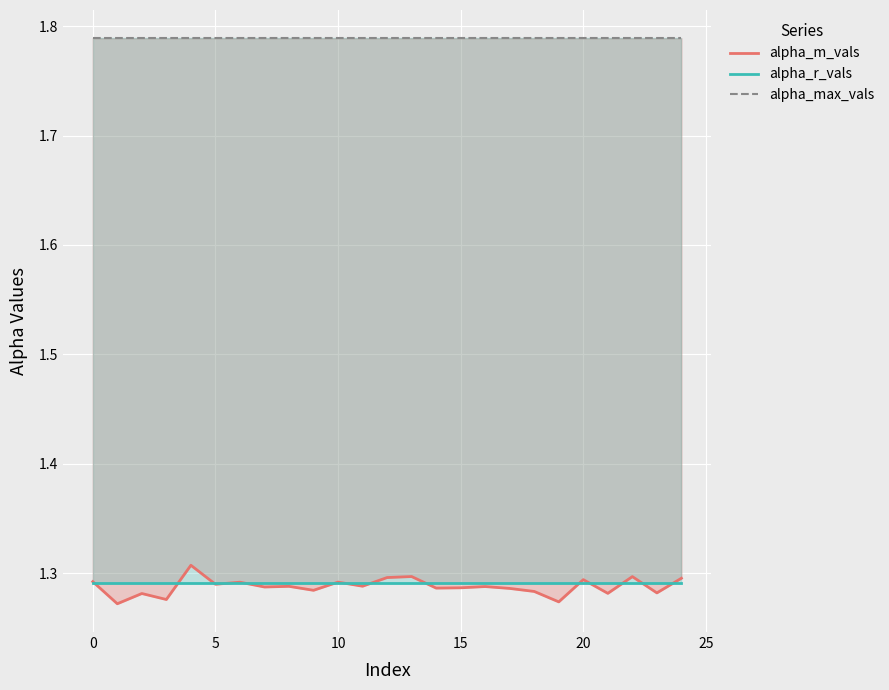

True or false: alpha_r_vals and alpha_m_vals intersect in this chart.

True